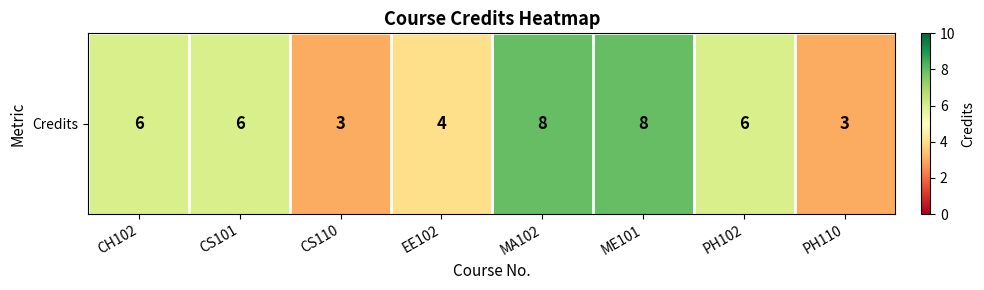

What is the difference between the maximum and minimum values?

5